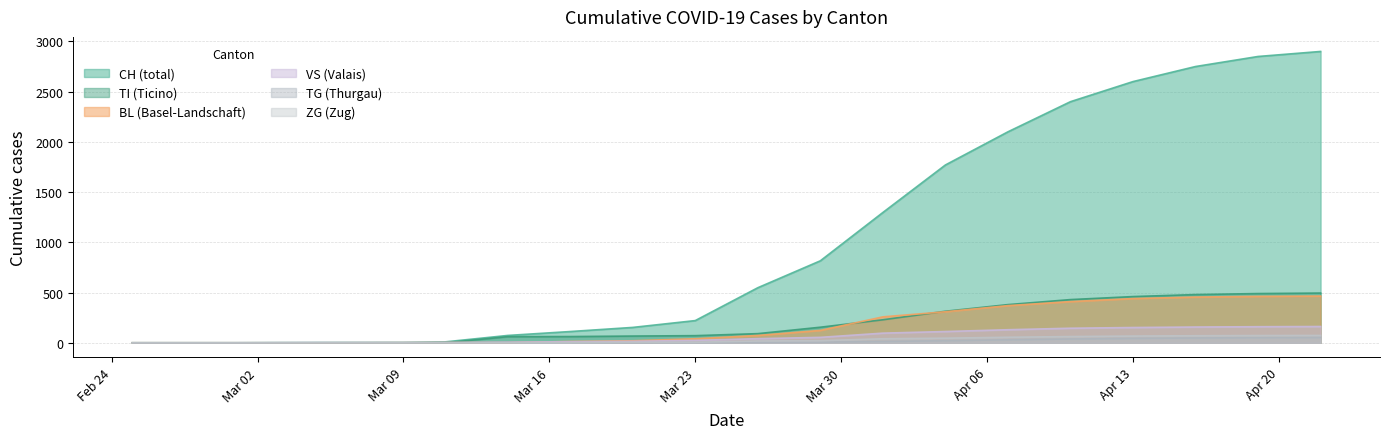

What are all the series names shown in the legend?

CH (total), TI (Ticino), BL (Basel-Landschaft), VS (Valais), TG (Thurgau), ZG (Zug)